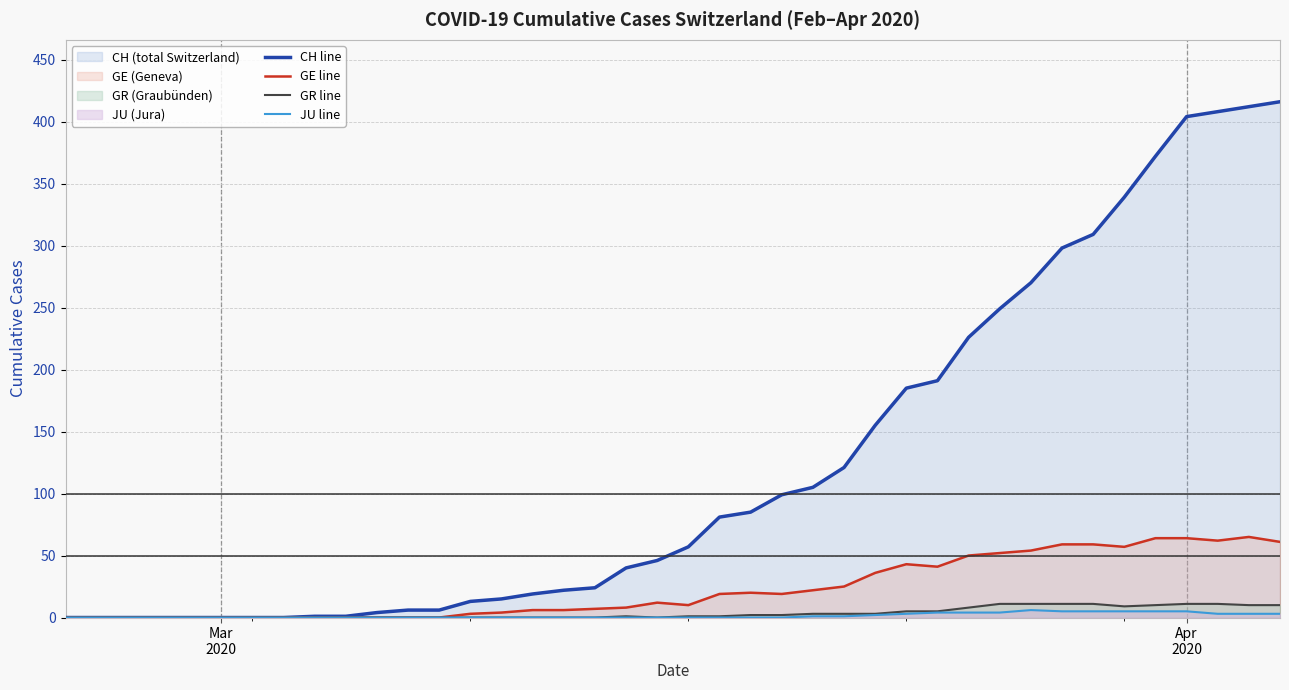

What is the highest value of the CH line series?

416